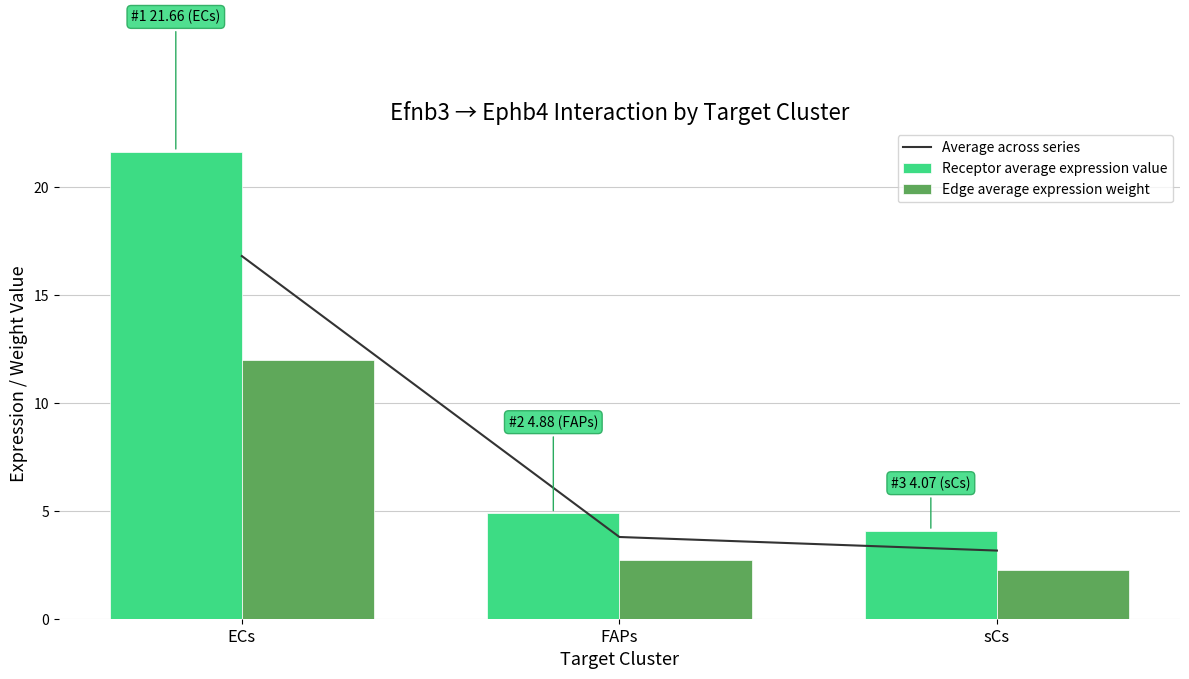

What are all the series names shown in the legend?

Average across series, Receptor average expression value, Edge average expression weight